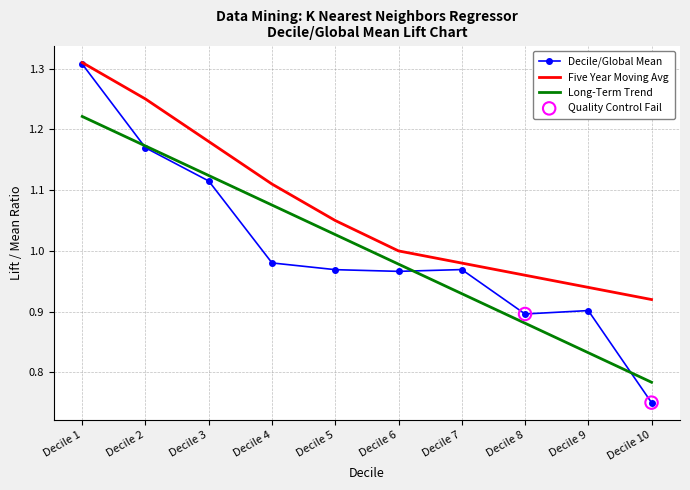

Which series changed the most between Decile 1 and Decile 7?

Decile/Global Mean